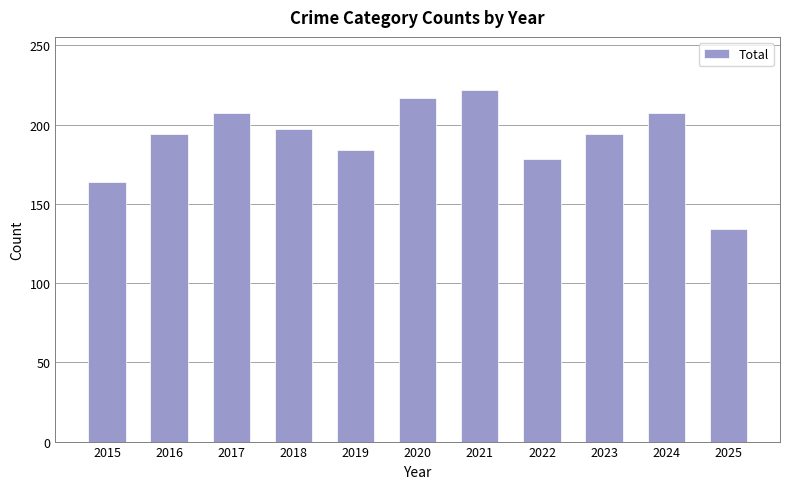

Is it true that the value at 2018 is 133?

False